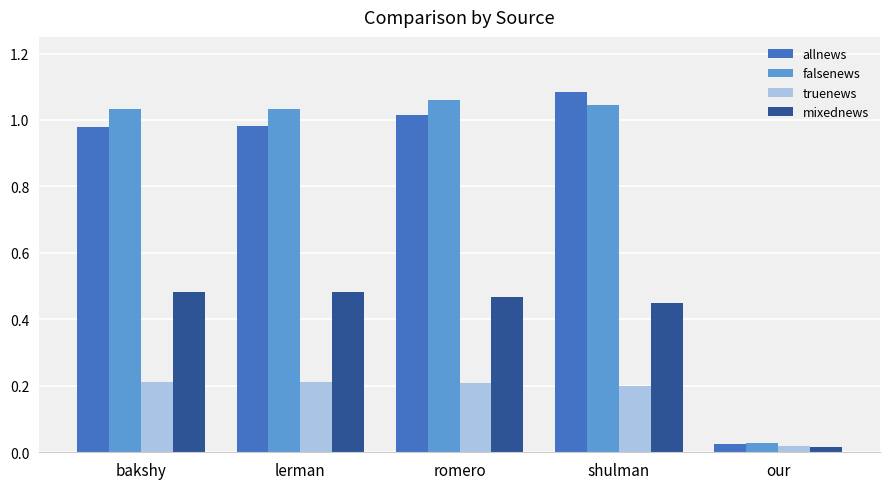

Is the value of falsenews at romero greater than the value of allnews at our?

Yes